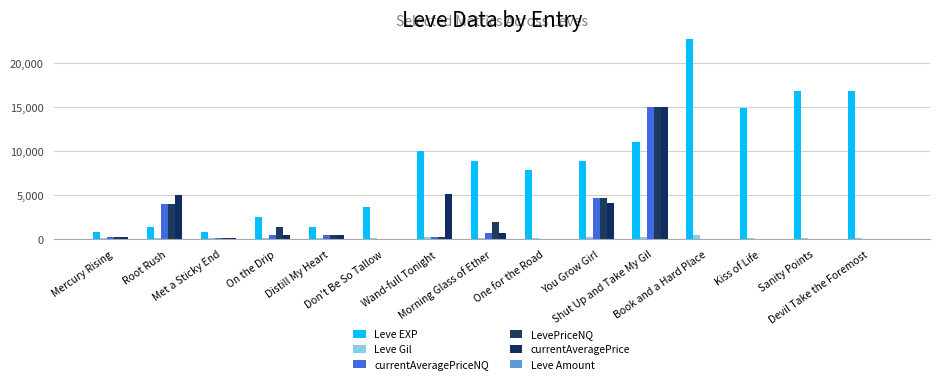

Reading left to right, transcribe all the data shown in this chart.

Leve EXP: Mercury Rising=800.0	Root Rush=1330.0	Met a Sticky End=800.0	On the Drip=2490.0	Distill My Heart=1420.0	Don't Be So Tallow=3600.0	Wand-full Tonight=9990.0	Morning Glass of Ether=8930.0	One for the Road=7880.0	You Grow Girl=8930.0	Shut Up and Take My Gil=11040.0	Book and a Hard Place=22790.0	Kiss of Life=14920.0	Sanity Points=16920.0	Devil Take the Foremost=16920.0
Leve Gil: Mercury Rising=113.0	Root Rush=114.0	Met a Sticky End=112.0	On the Drip=139.0	Distill My Heart=169.0	Don't Be So Tallow=170.0	Wand-full Tonight=191.0	Morning Glass of Ether=169.0	One for the Road=168.0	You Grow Girl=284.0	Shut Up and Take My Gil=230.0	Book and a Hard Place=468.0	Kiss of Life=172.0	Sanity Points=170.0	Devil Take the Foremost=174.0
currentAveragePriceNQ: Mercury Rising=252.7	Root Rush=4000.0	Met a Sticky End=151.0	On the Drip=472.2	Distill My Heart=438.2	Don't Be So Tallow=0.0	Wand-full Tonight=250.0	Morning Glass of Ether=647.3	One for the Road=0.0	You Grow Girl=4653.3	Shut Up and Take My Gil=14999.0	Book and a Hard Place=0.0	Kiss of Life=0.0	Sanity Points=0.0	Devil Take the Foremost=0.0
LevePriceNQ: Mercury Rising=252.7	Root Rush=4000.0	Met a Sticky End=151.0	On the Drip=1416.8	Distill My Heart=438.2	Don't Be So Tallow=0.0	Wand-full Tonight=250.0	Morning Glass of Ether=1941.9	One for the Road=0.0	You Grow Girl=4653.3	Shut Up and Take My Gil=14999.0	Book and a Hard Place=0.0	Kiss of Life=0.0	Sanity Points=0.0	Devil Take the Foremost=0.0
currentAveragePrice: Mercury Rising=244.5	Root Rush=5000.0	Met a Sticky End=164.4	On the Drip=472.2	Distill My Heart=473.9	Don't Be So Tallow=0.0	Wand-full Tonight=5125.0	Morning Glass of Ether=647.3	One for the Road=0.0	You Grow Girl=4115.0	Shut Up and Take My Gil=14999.0	Book and a Hard Place=0.0	Kiss of Life=0.0	Sanity Points=0.0	Devil Take the Foremost=0.0
Leve Amount: Mercury Rising=1.0	Root Rush=1.0	Met a Sticky End=1.0	On the Drip=3.0	Distill My Heart=1.0	Don't Be So Tallow=1.0	Wand-full Tonight=1.0	Morning Glass of Ether=3.0	One for the Road=3.0	You Grow Girl=1.0	Shut Up and Take My Gil=1.0	Book and a Hard Place=1.0	Kiss of Life=3.0	Sanity Points=3.0	Devil Take the Foremost=3.0